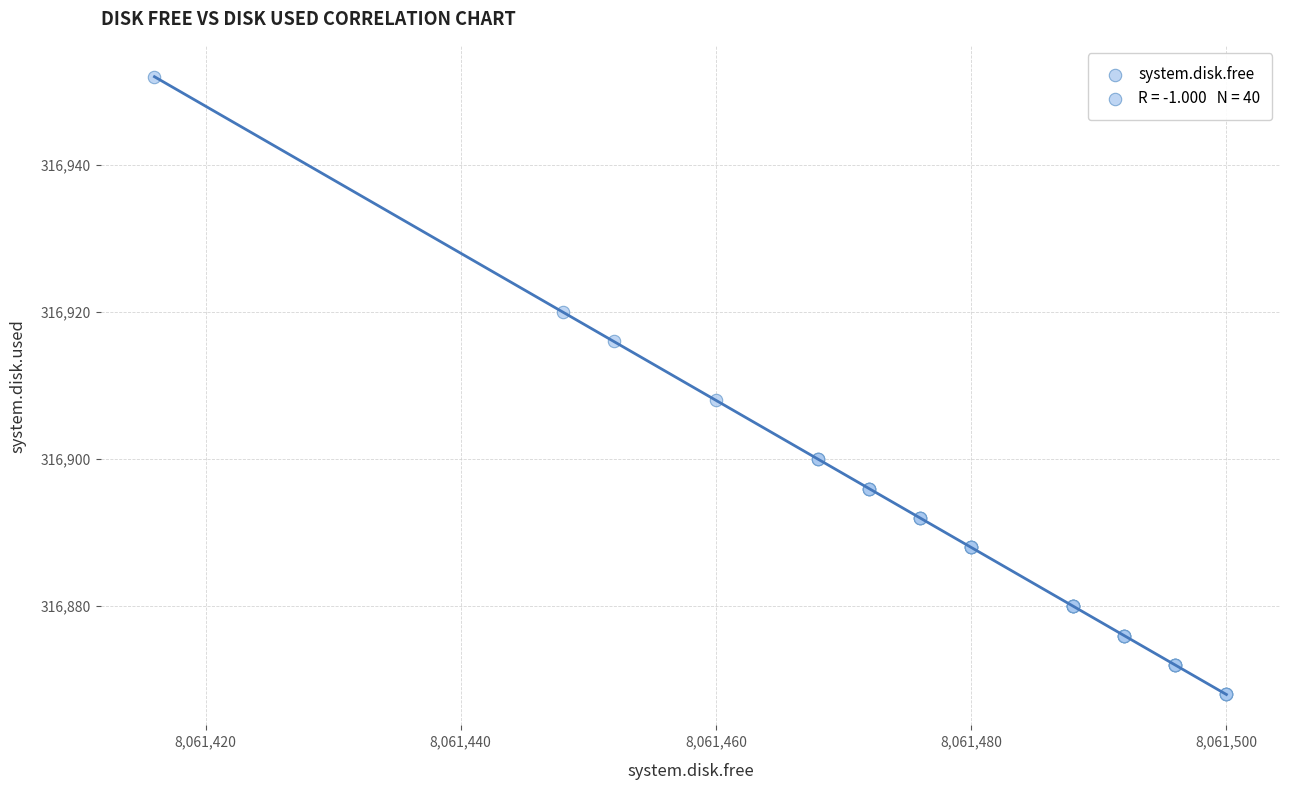

What Y value in the scatter plot is closest to 316910?

316908